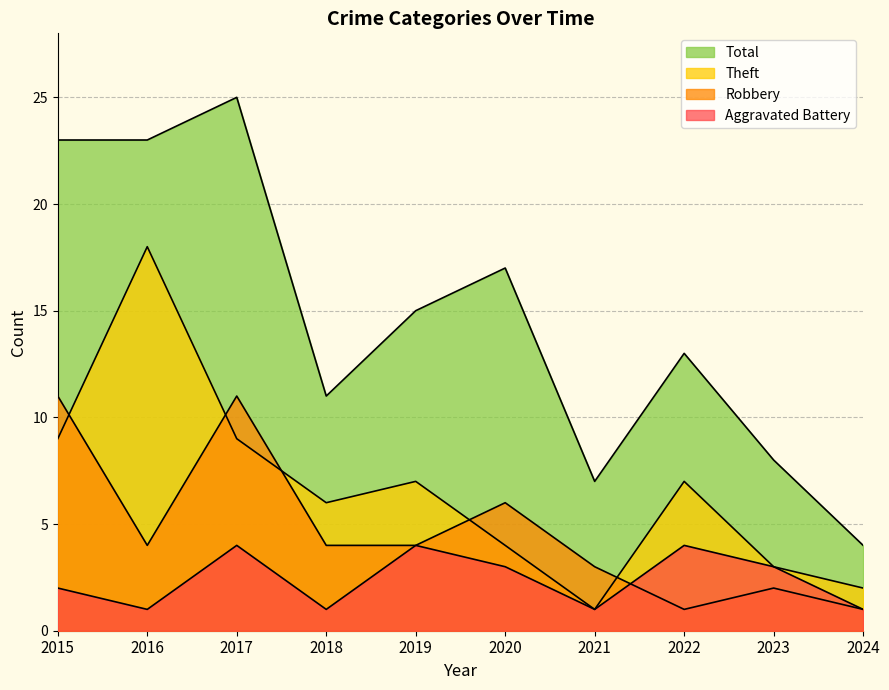

How many data points does each series have?

10